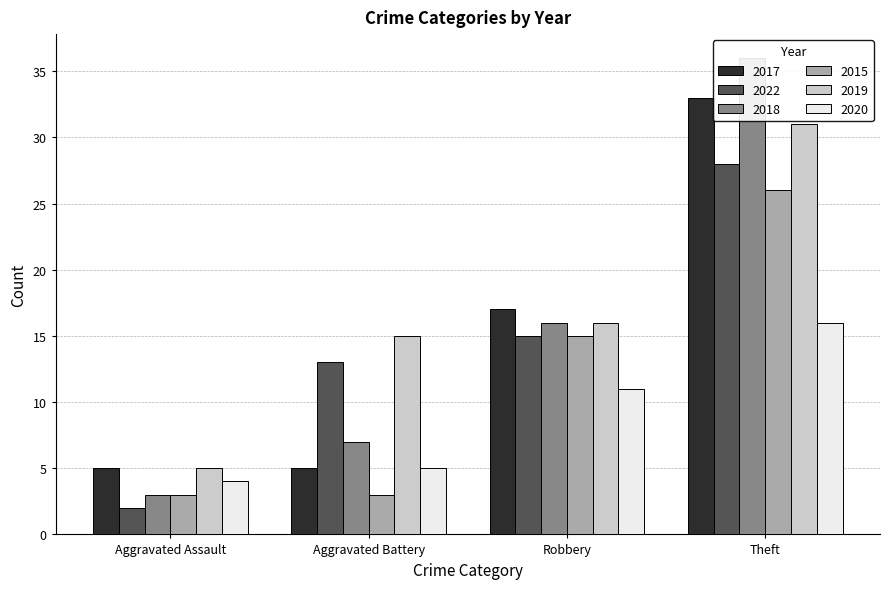

At Aggravated Battery, list the series in order from largest to smallest.

2019, 2022, 2018, 2017, 2020, 2015